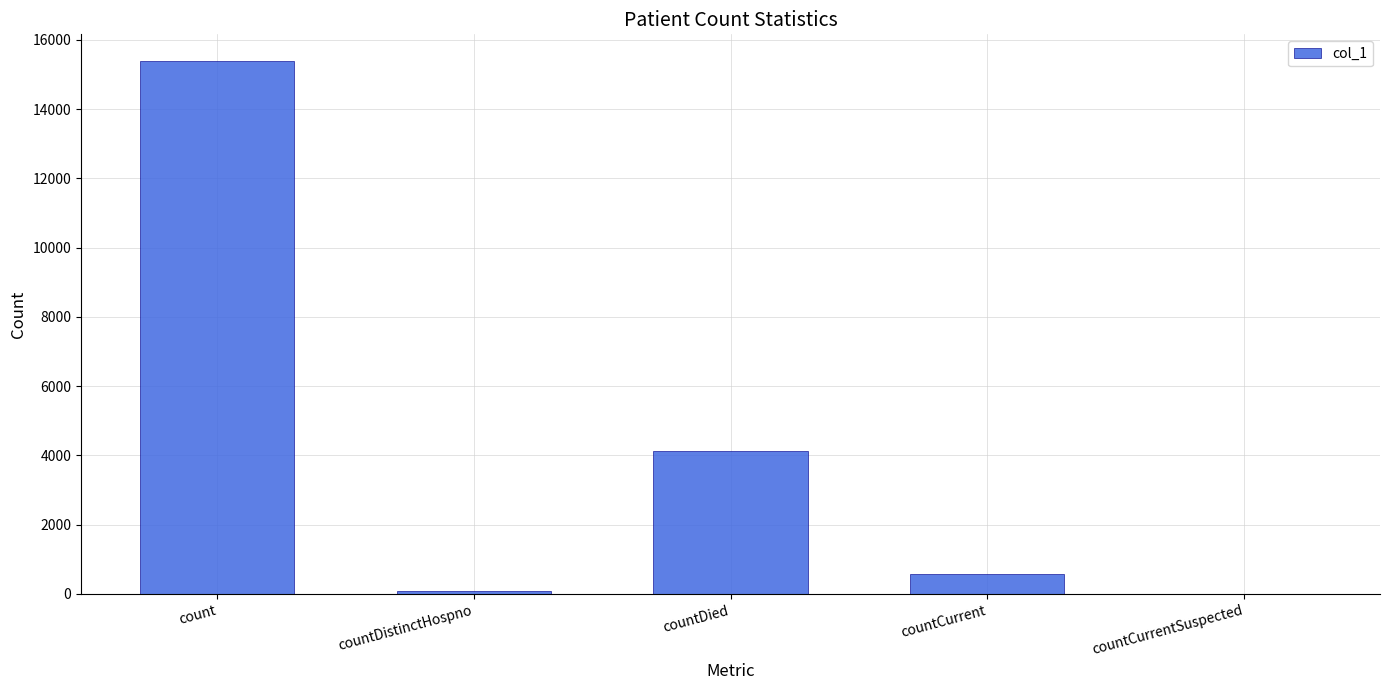

Are the bars horizontal?

No